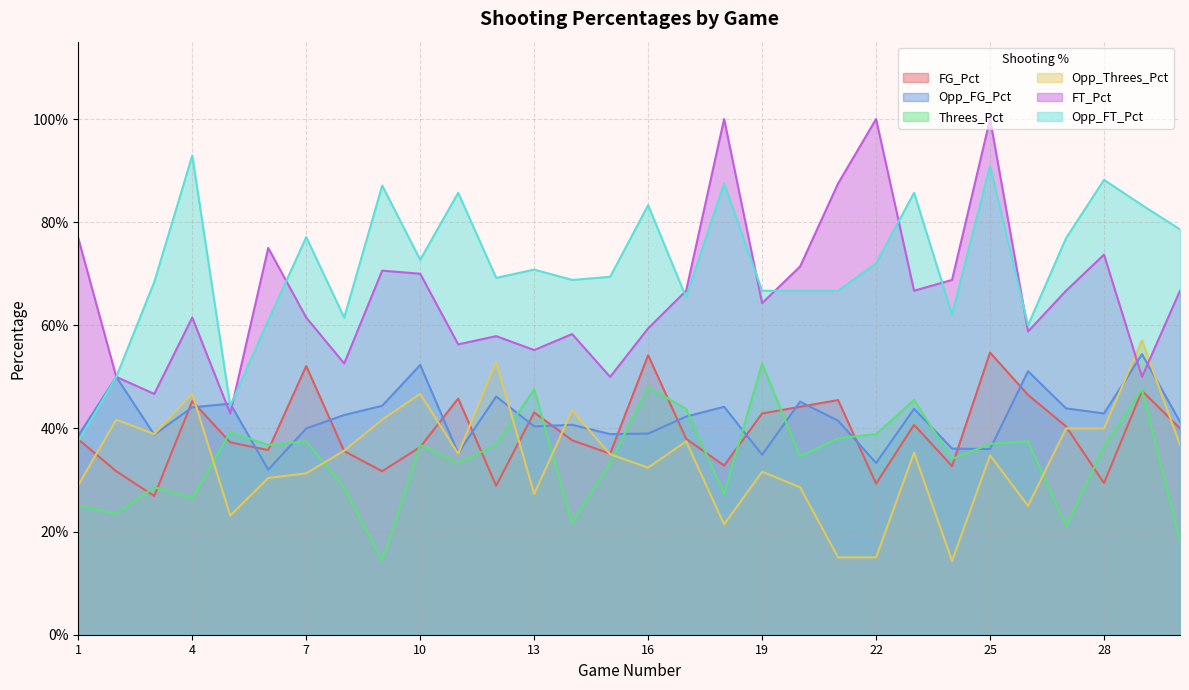

What is the difference between the FT_Pct values at 16 and 20?

0.1